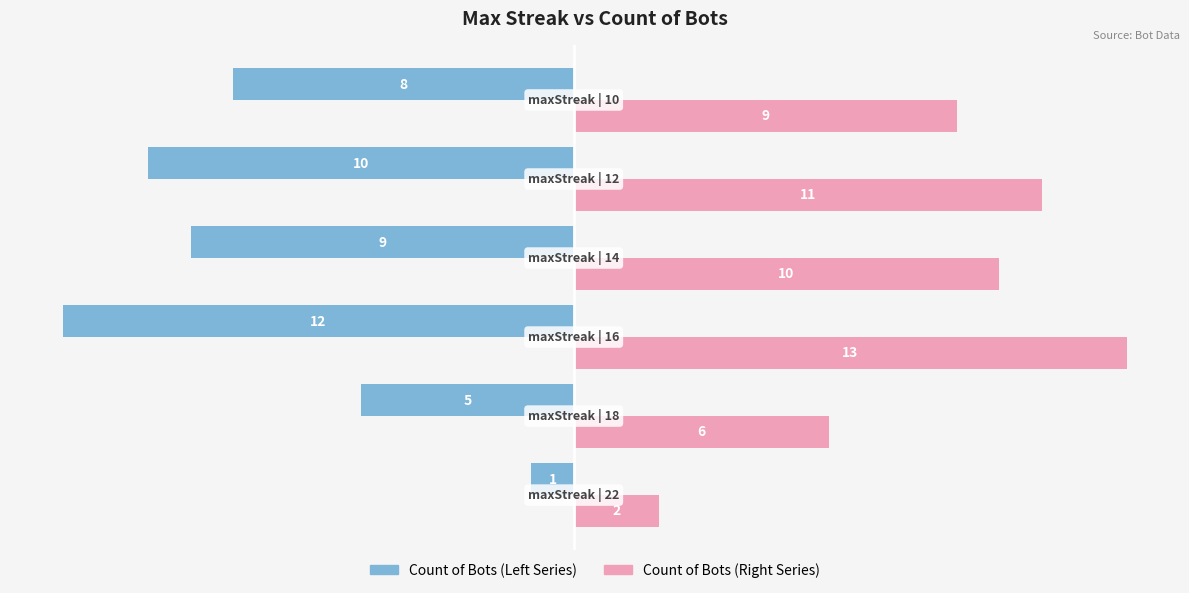

What is the greatest value displayed?

13